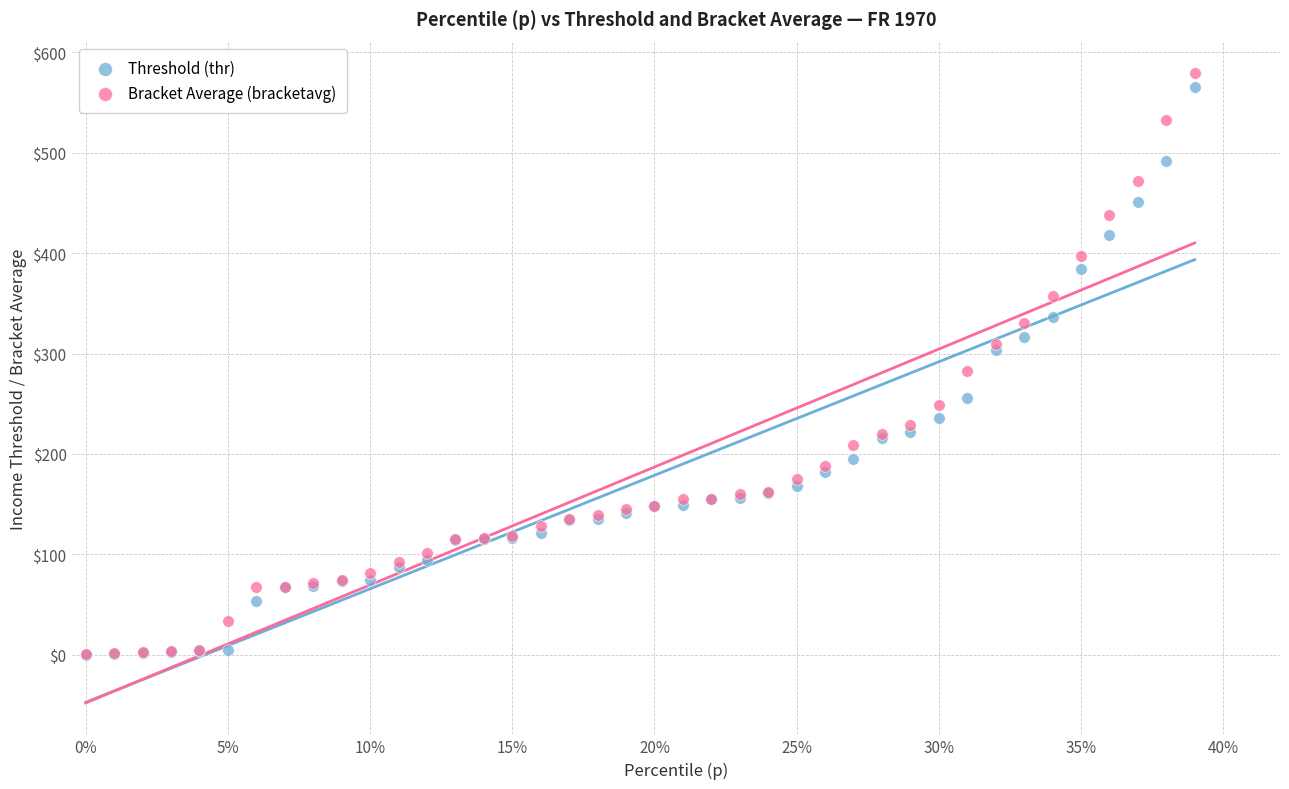

What are all the series names shown in the legend?

Threshold (thr), Bracket Average (bracketavg)